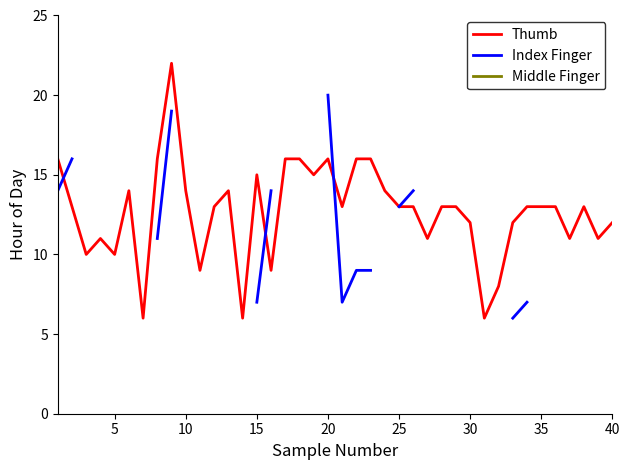

How many intersections are there between Index Finger and Thumb?

3